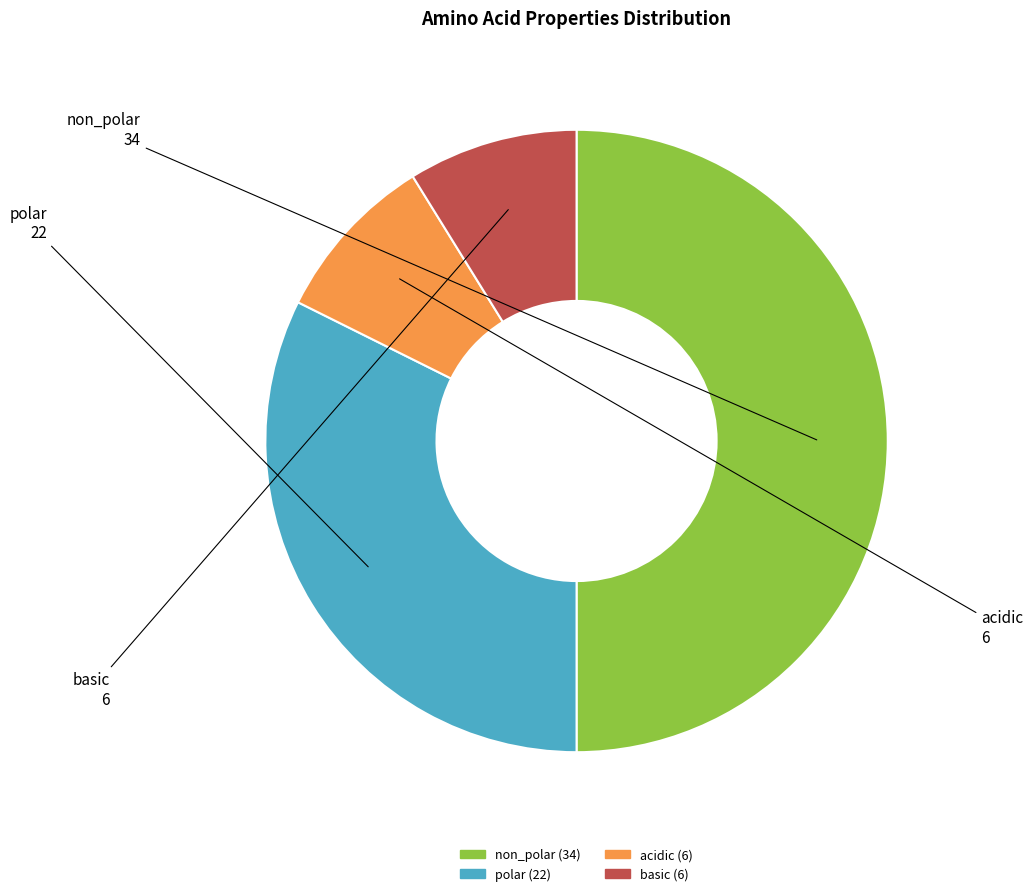

Is it true that polar is 26% of the pie?

False